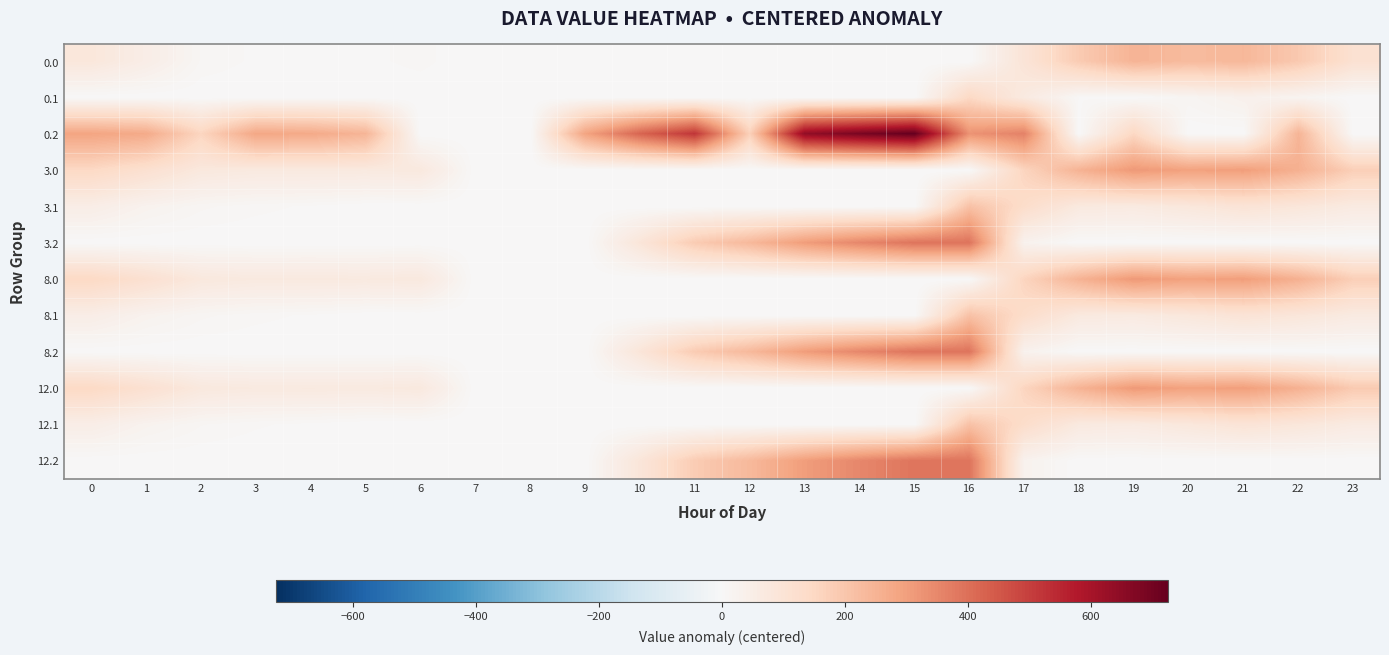

Rank the series by their maximum value, from highest to lowest.

0.2, 3.2, 8.2, 12.2, 3.0, 8.0, 12.0, 0.0, 3.1, 8.1, 12.1, 0.1